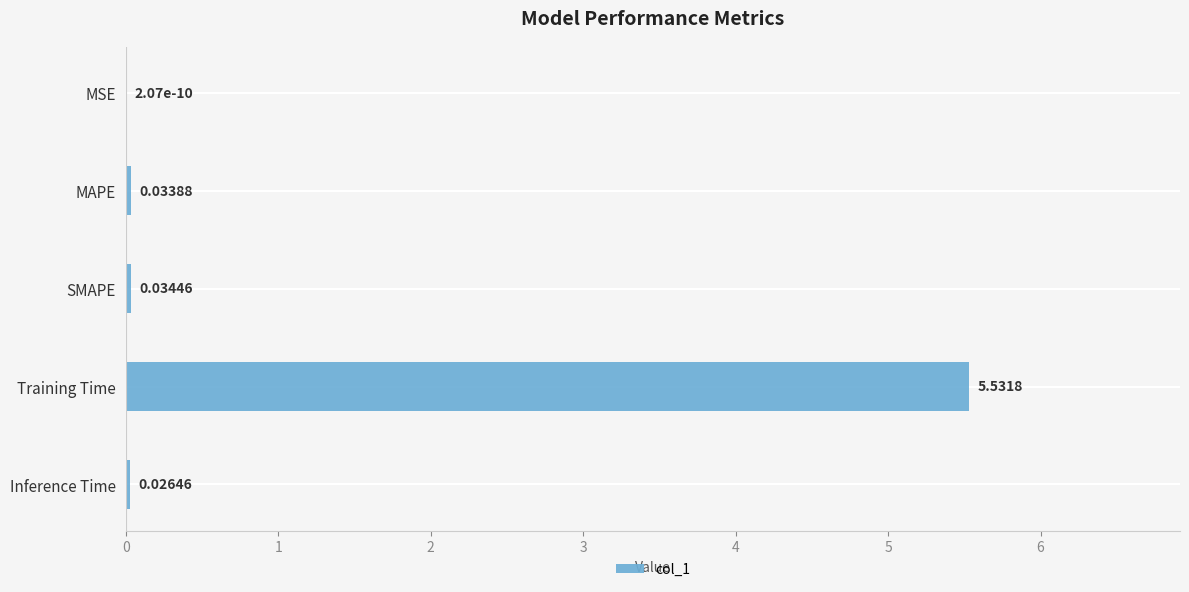

At which category does the chart reach its peak across all series?

Training Time